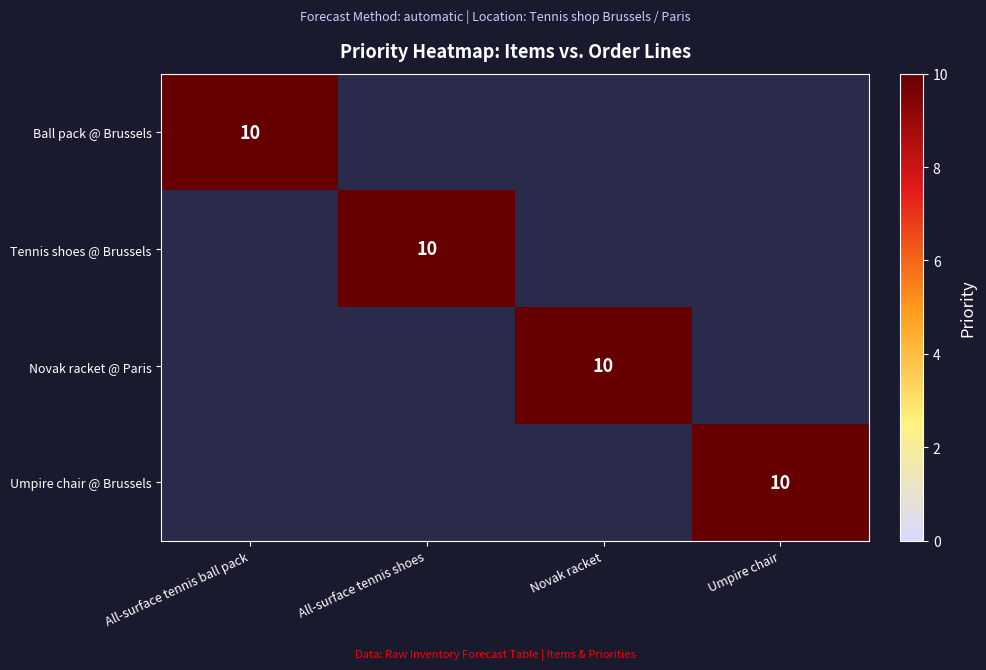

What is the maximum value shown in the chart?

10